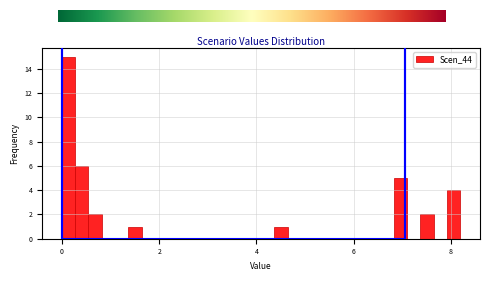

Around what value on the x-axis is the tallest bar? Give the approximate position of its centre, as read against the axis.

0.2